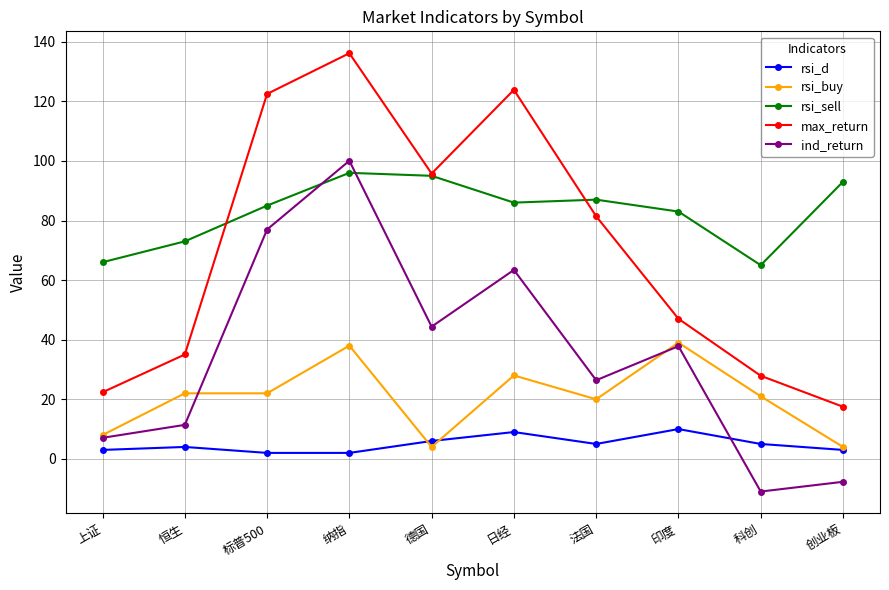

At which category does ind_return reach its first local valley?

德国